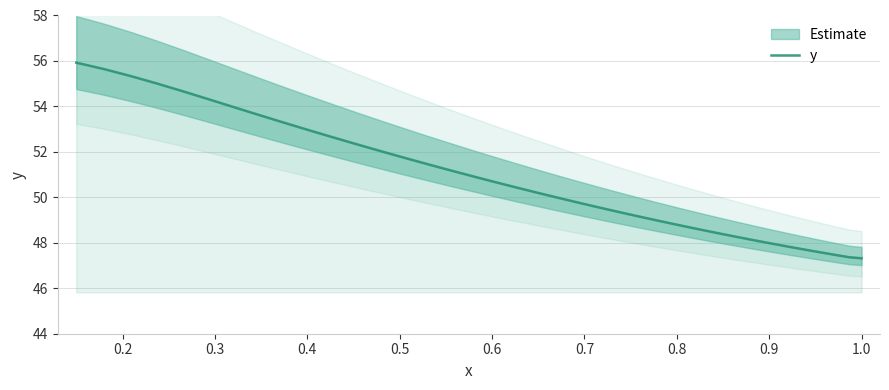

What is the sum of all values?

2026.6